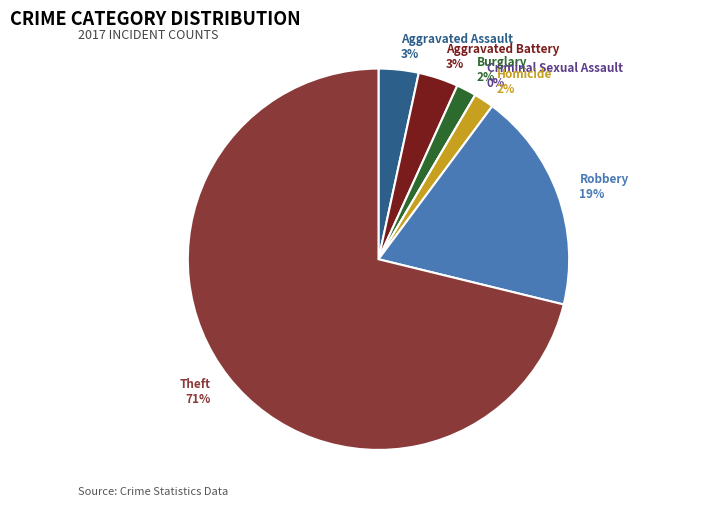

Rank the categories by value from lowest to highest.

Criminal Sexual Assault, Burglary, Homicide, Aggravated Assault, Aggravated Battery, Robbery, Theft